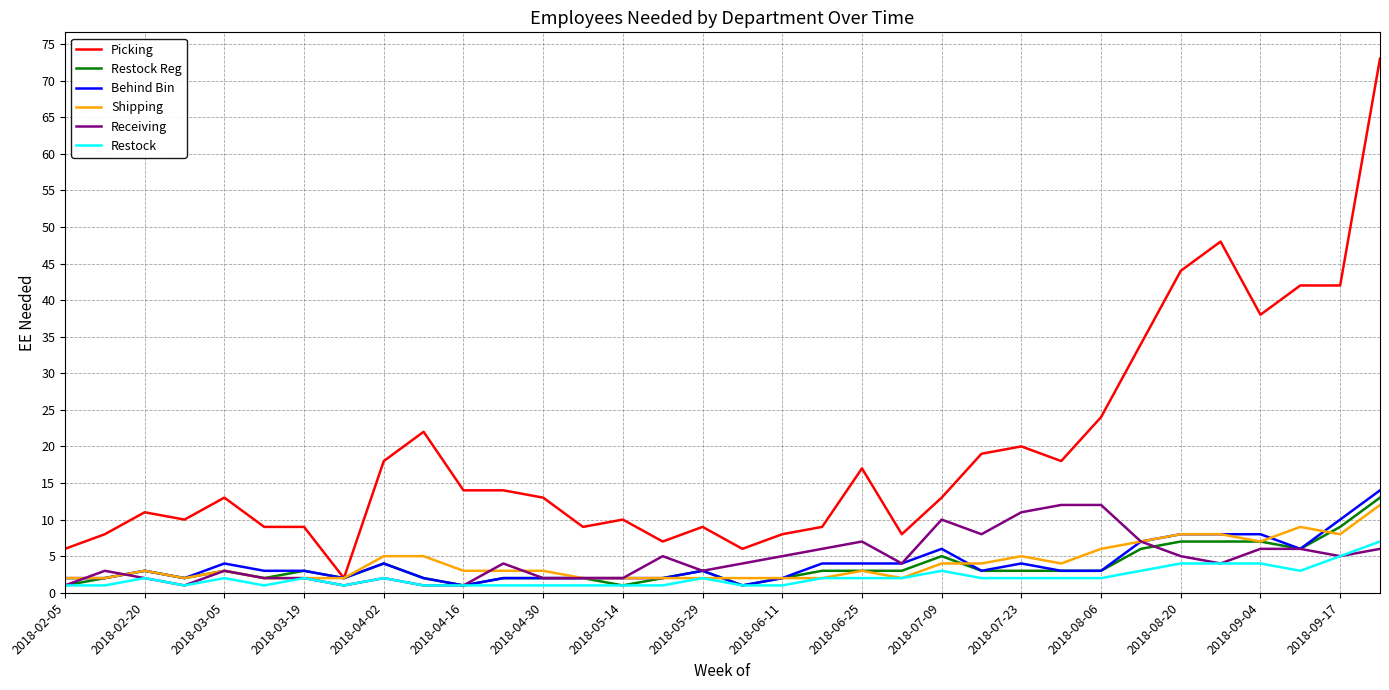

Which series has the widest spread of values?

Picking